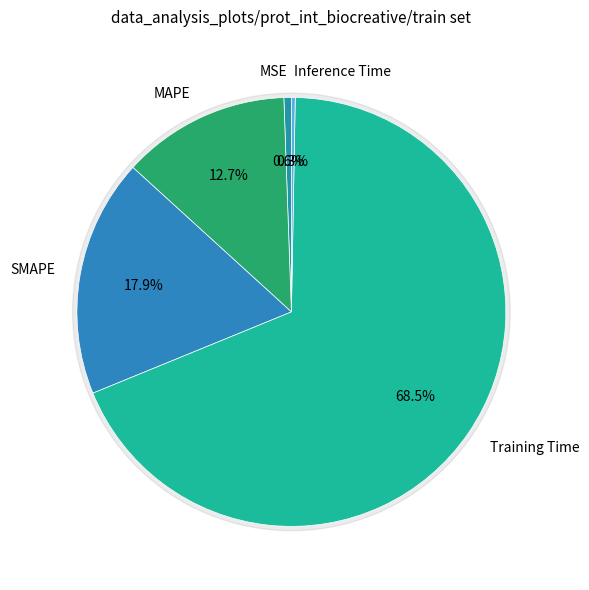

To the nearest percent, what is the difference between the SMAPE and MAPE slice percentages?

5%